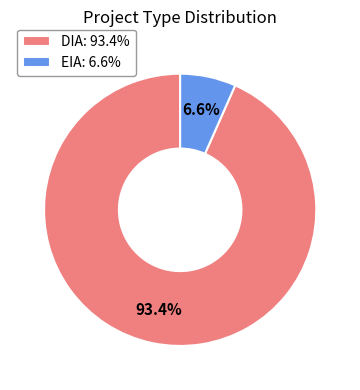

Between DIA: 93.4% and EIA: 6.6%, which is larger?

DIA: 93.4%